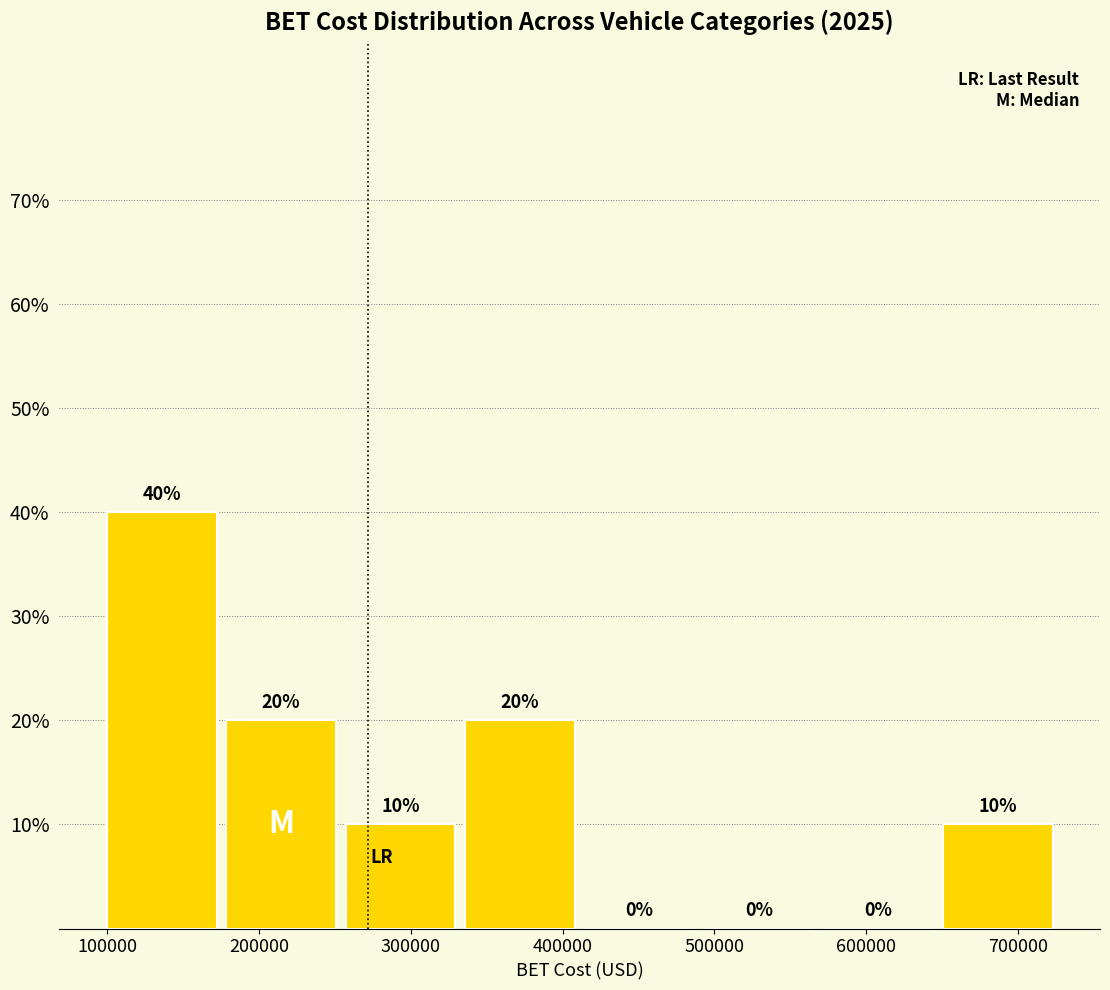

Reading left to right, list every bar in this chart as the range it spans on the x-axis followed by its height. The bar edges are not printed on the chart, so give them approximately, as read against the axis.

100000 to 180000: 40
180000 to 260000: 20
260000 to 340000: 10
340000 to 410000: 20
410000 to 490000: 0
490000 to 570000: 0
570000 to 650000: 0
650000 to 730000: 10